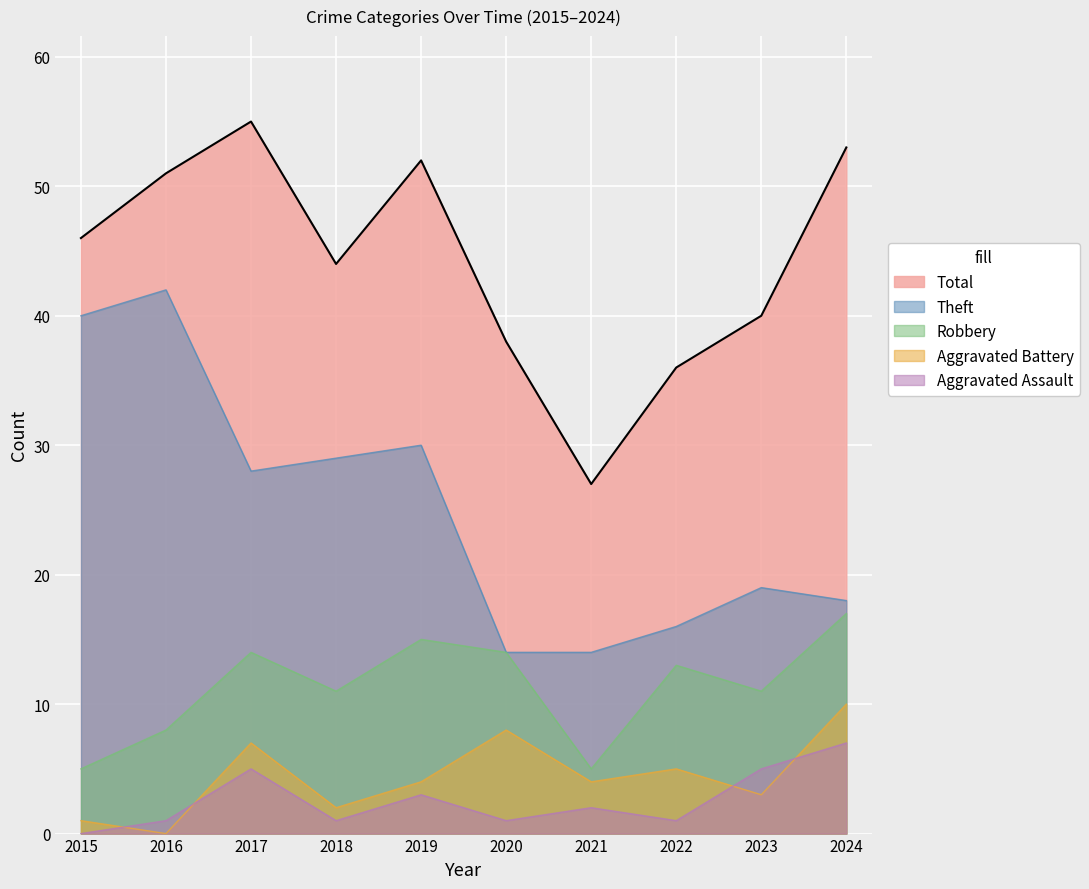

What is the value of the Theft point at the 6th from the left?

14